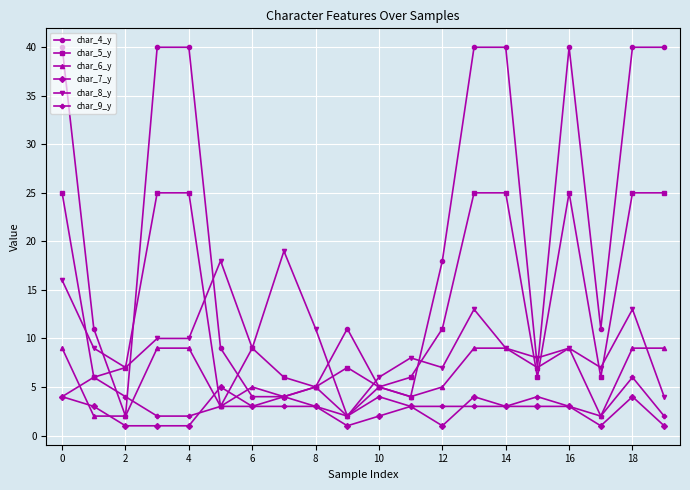

How many data points in char_5_y are less than 9?

10